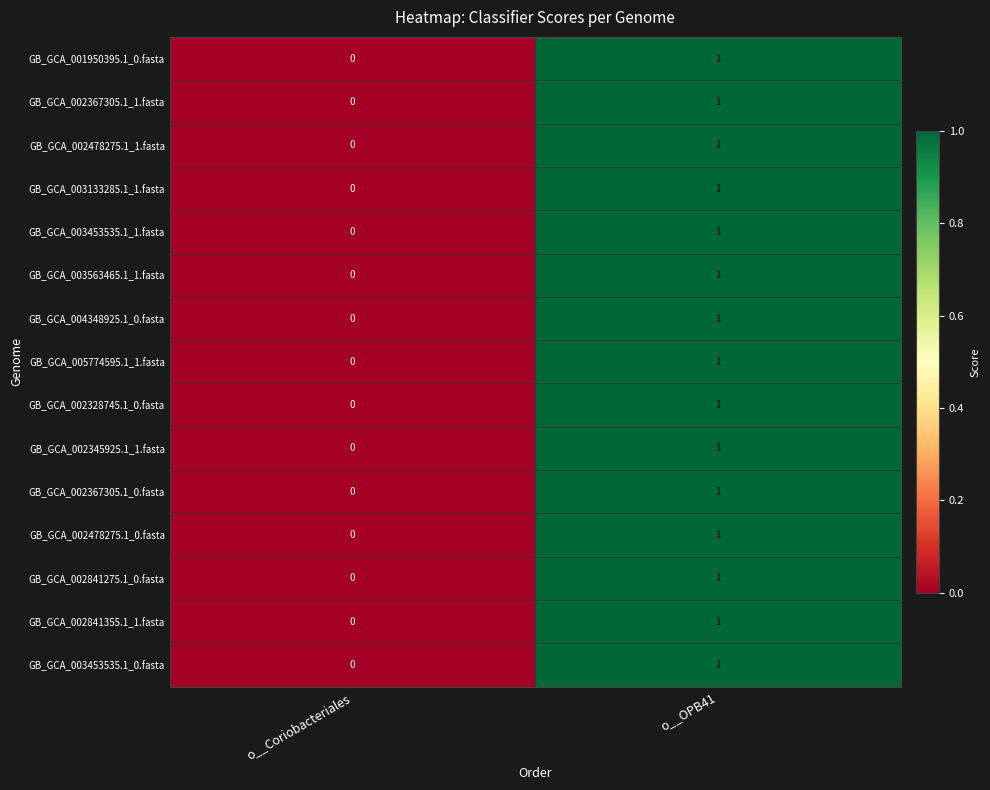

List the labels in order of GB_GCA_003133285.1_1.fasta value, largest first.

o__OPB41, o__Coriobacteriales